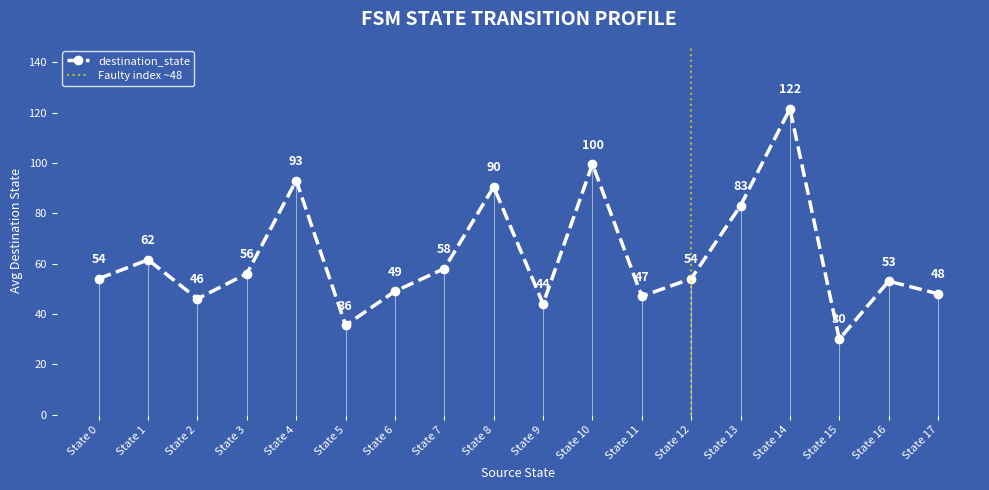

How many lines are shown in the chart?

2